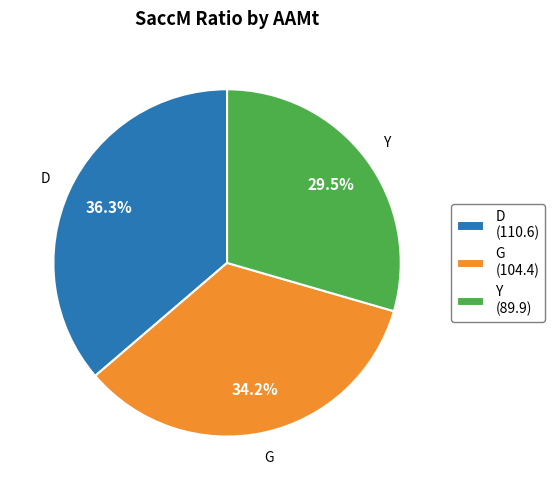

What percentage is NOT represented by D?

63.7%